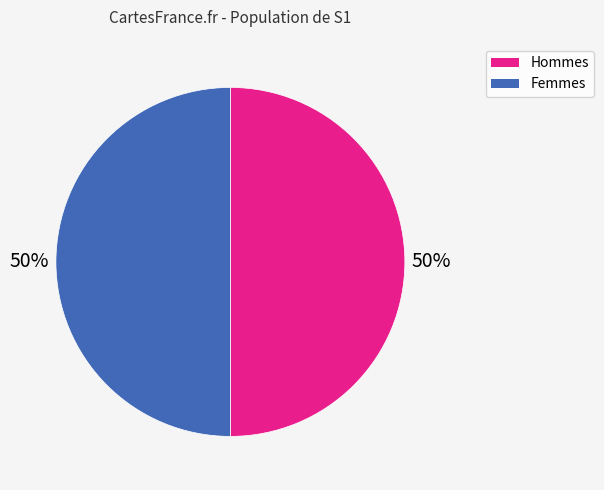

To the nearest percent, what is the average slice percentage?

50%